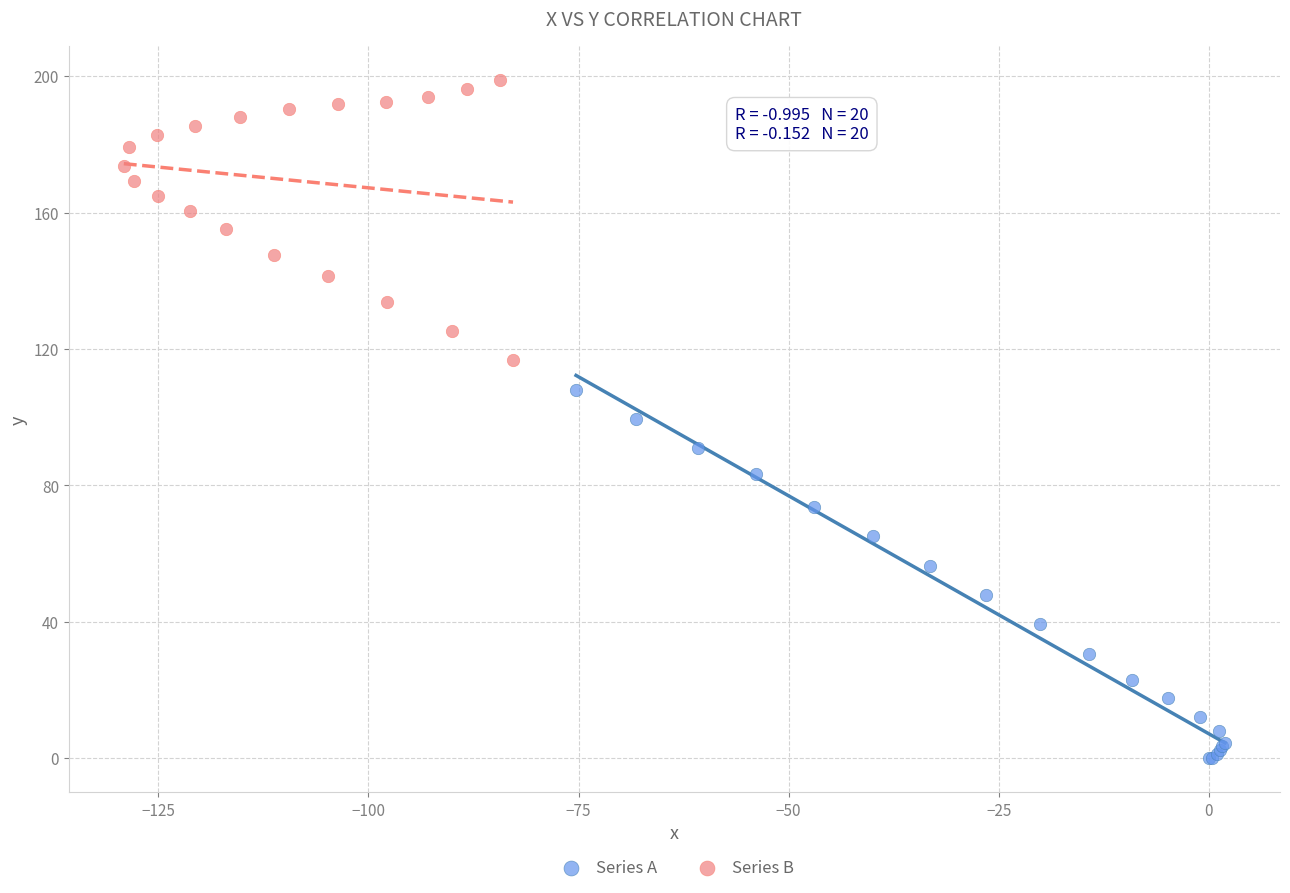

Which series has the widest spread of Y values?

Series A